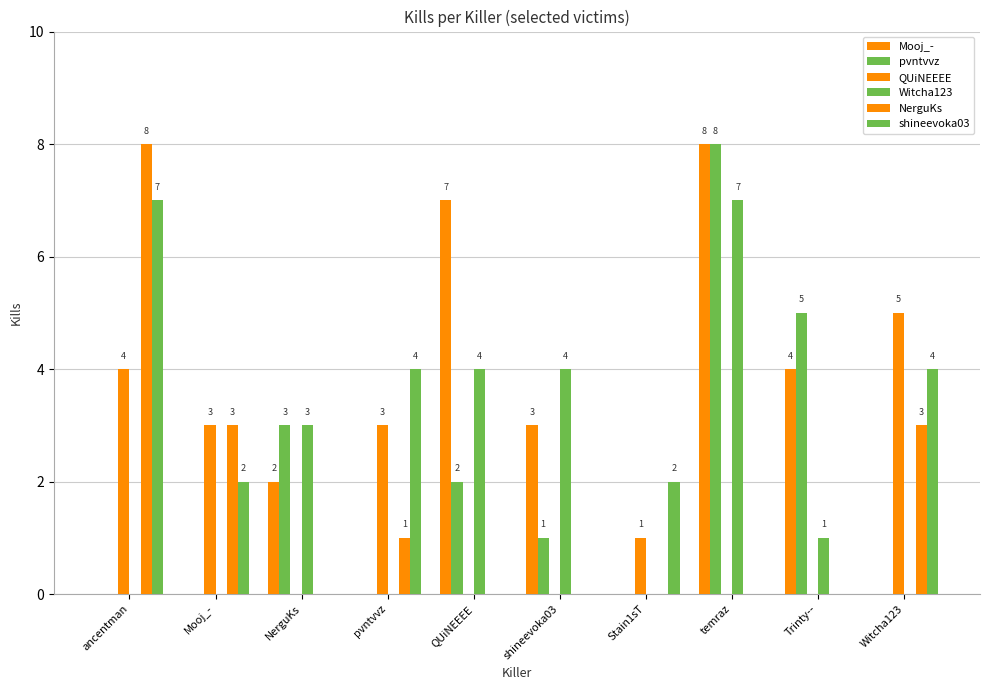

How many categories are shown in the chart?

10